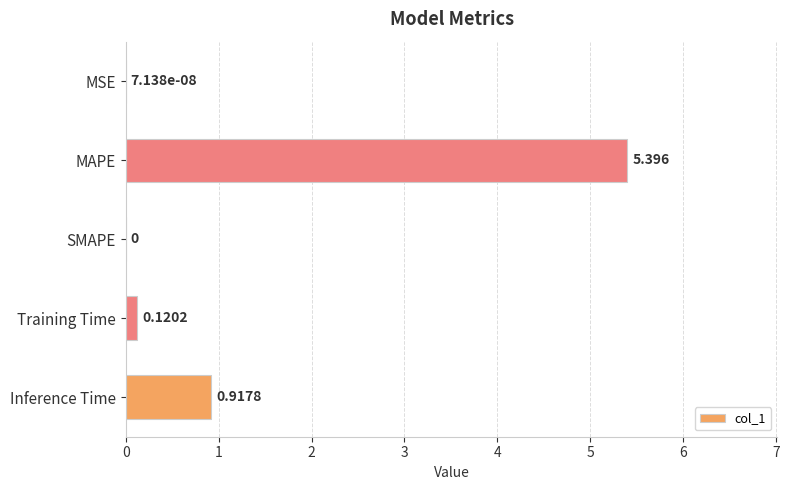

Are the bars grouped side by side (vs. stacked)?

No